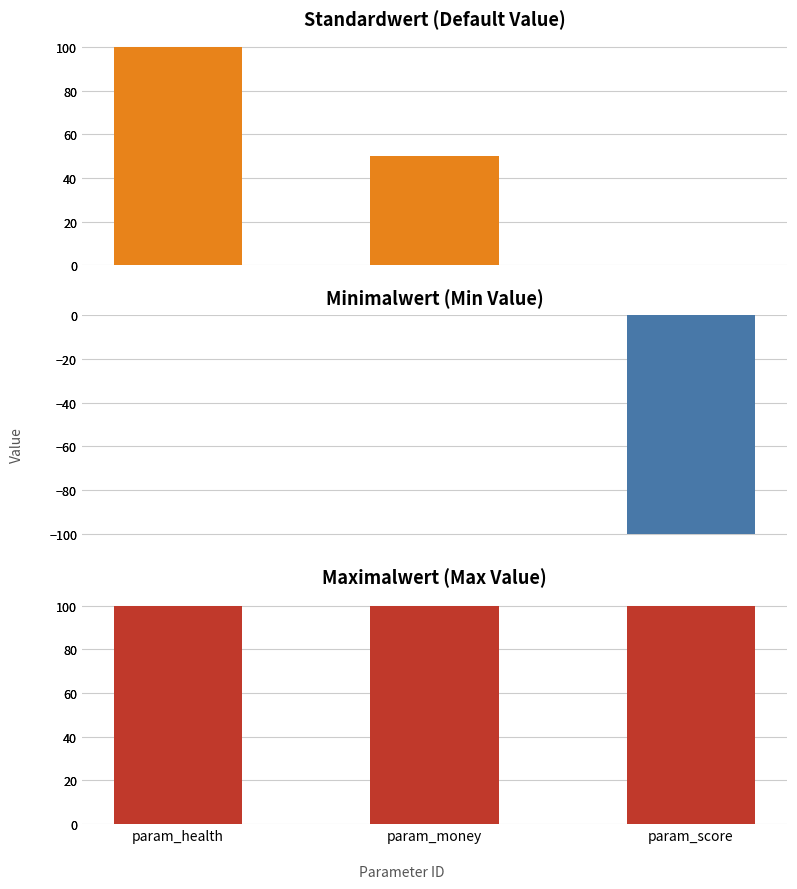

What are all the series names shown in the legend?

Standardwert, Minimalwert, Maximalwert